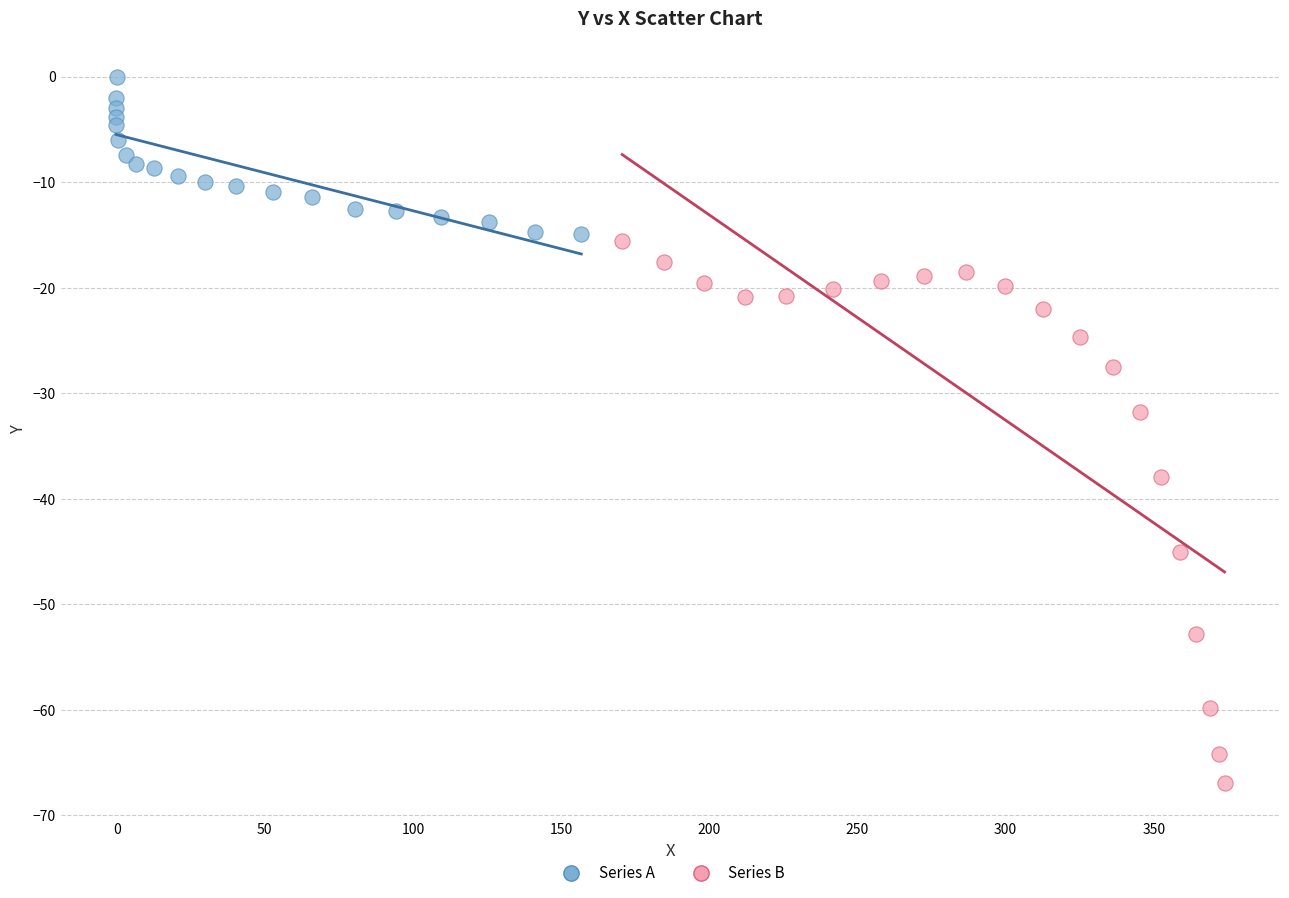

Which series contains the highest Y value?

Series A